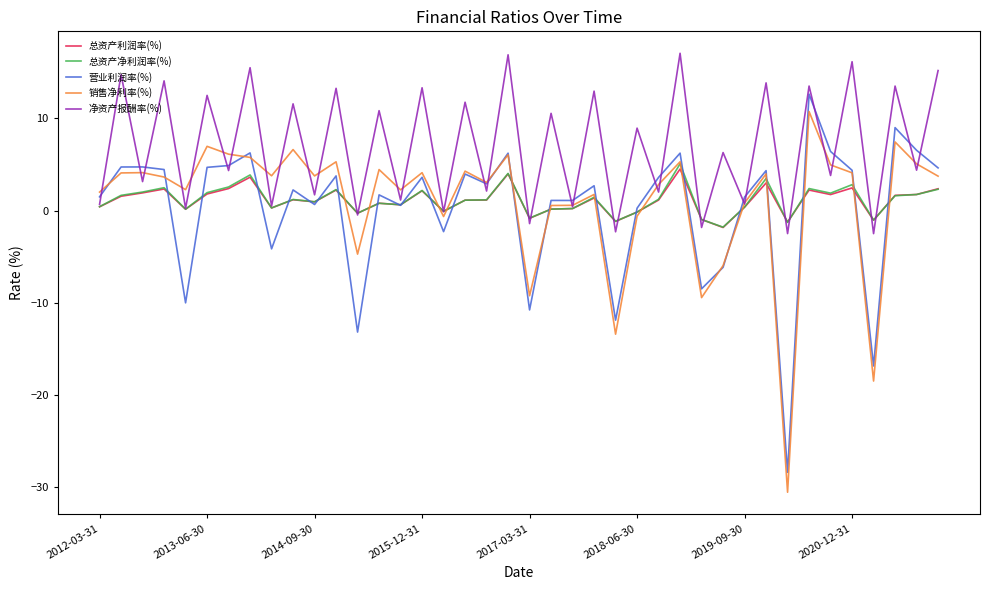

What is the greatest value displayed?

17.1